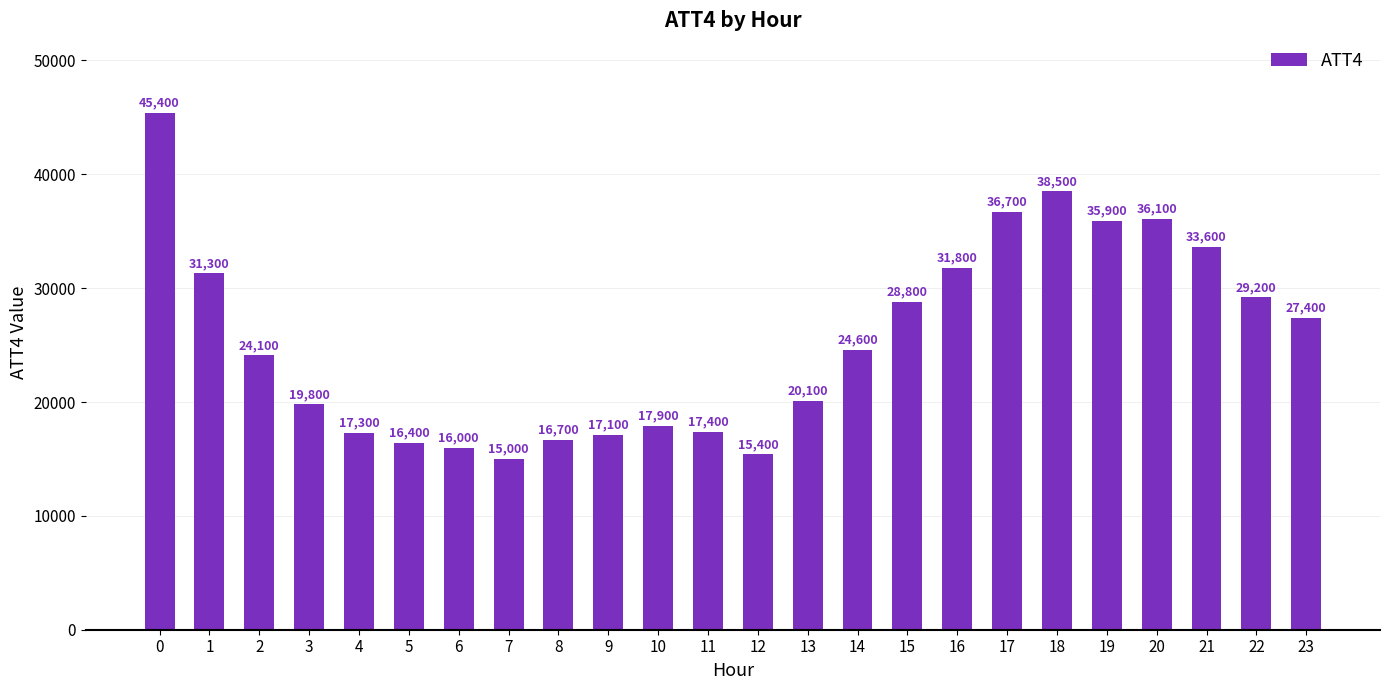

The chart shows a value of 20100 at 13. True or false?

True